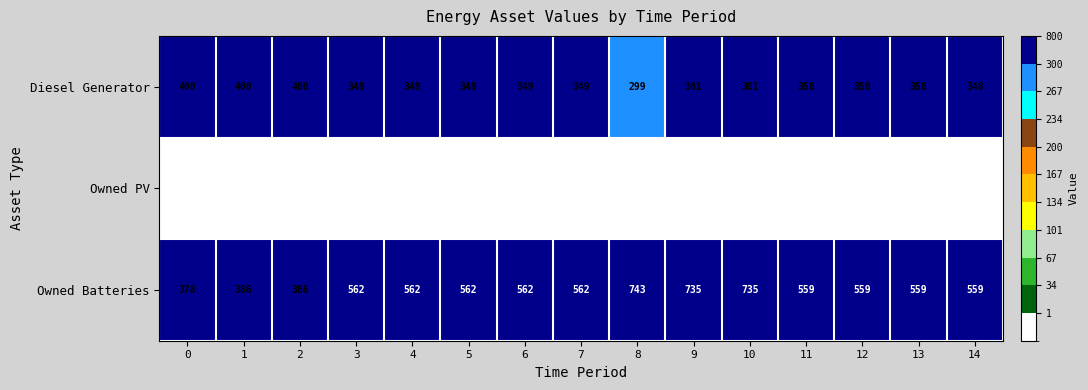

What is the average value of the Owned Batteries series?

561